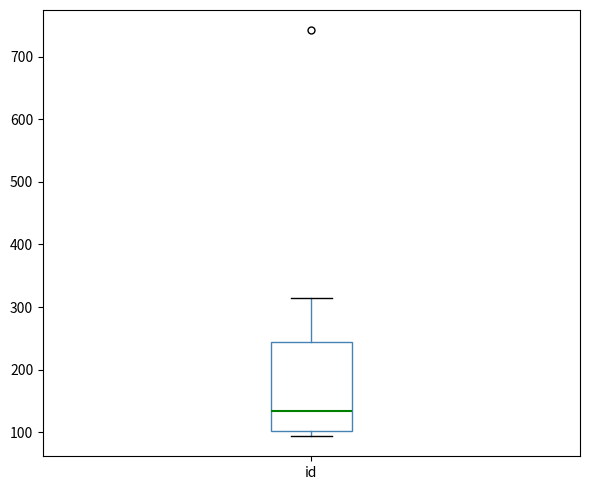

Transcribe this box plot: give where the median line is, the range the box spans, and where the two whiskers end, as read against the y-axis. The values are not printed on the chart, so give them approximately, as read against the axis.

median 130, box 100 to 240, whiskers 90 to 310